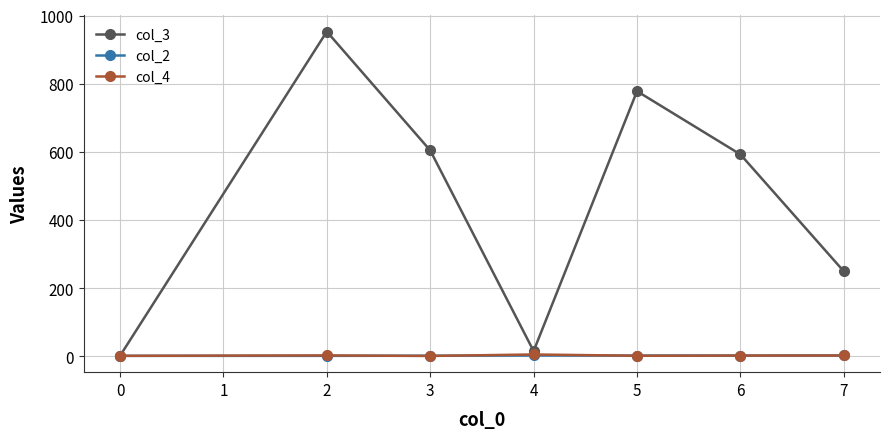

Which series has the largest total across all categories?

col_3